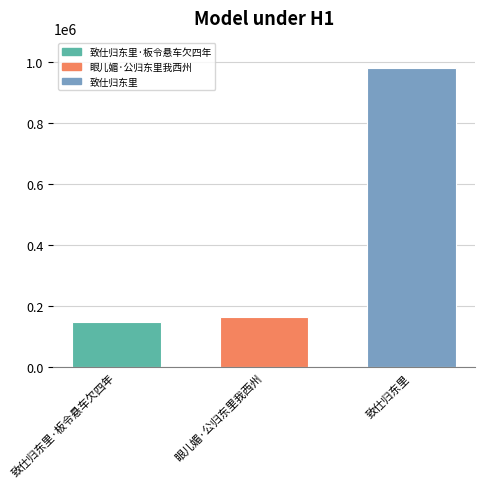

Which category has the lowest value across all series?

致仕归东里·板令悬车欠四年